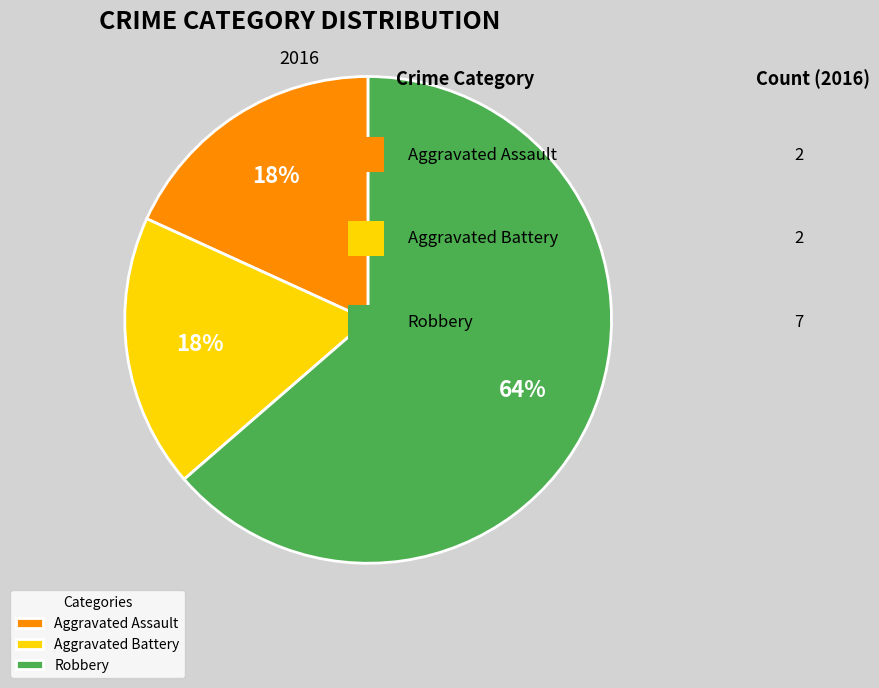

To the nearest percent, what is the combined percentage of Aggravated Battery and Robbery?

82%